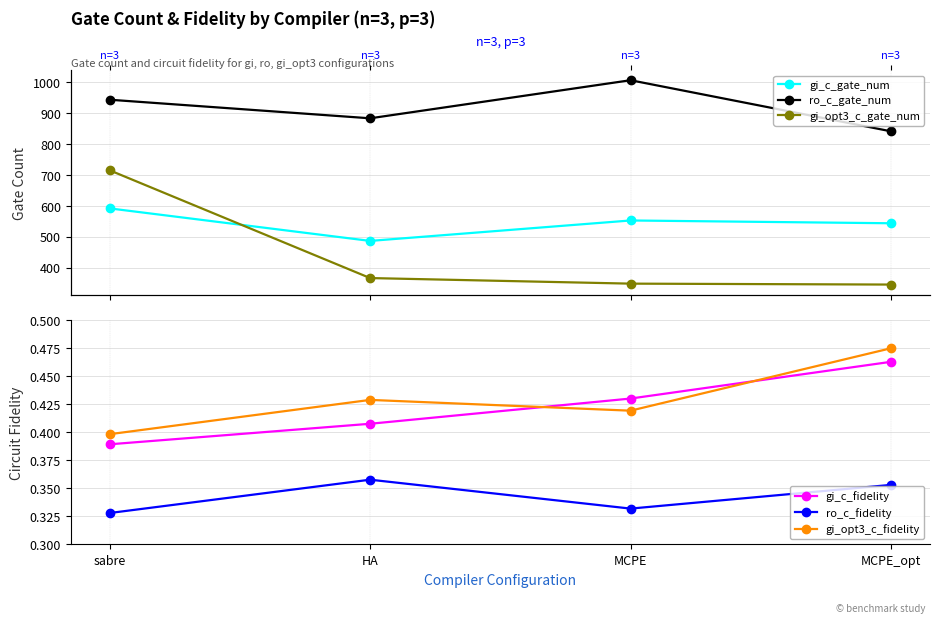

True or false: gi_c_fidelity and gi_opt3_c_gate_num intersect in this chart.

False